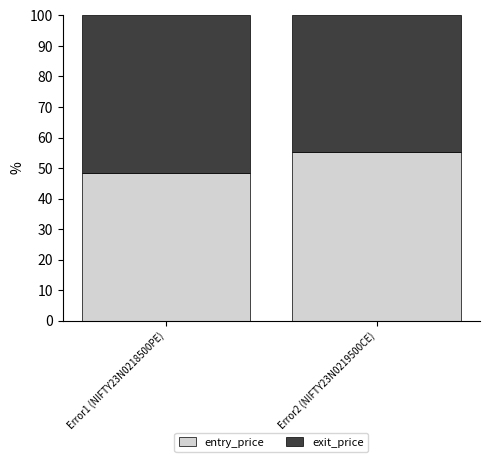

Does the chart contain stacked bars?

Yes